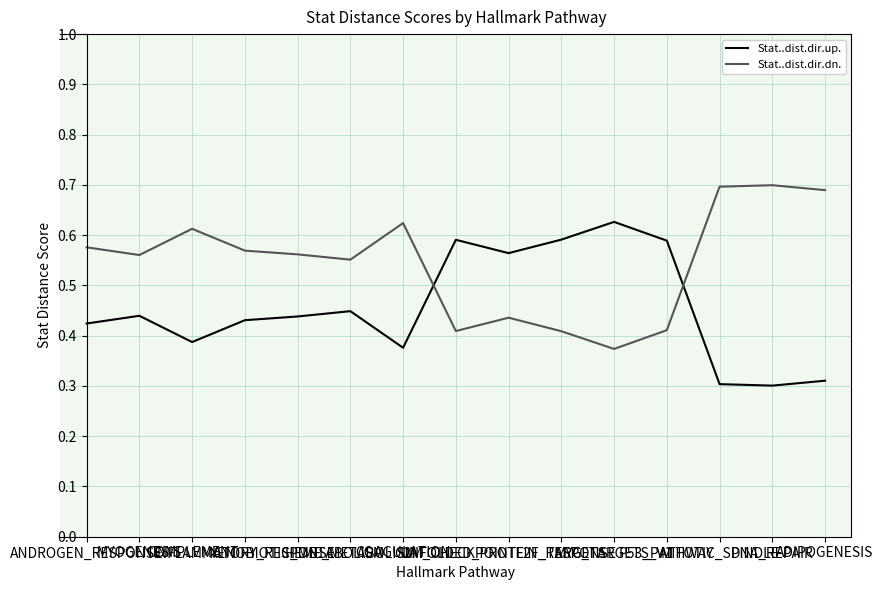

How many times do Stat..dist.dir.up. and Stat..dist.dir.dn. cross each other?

2